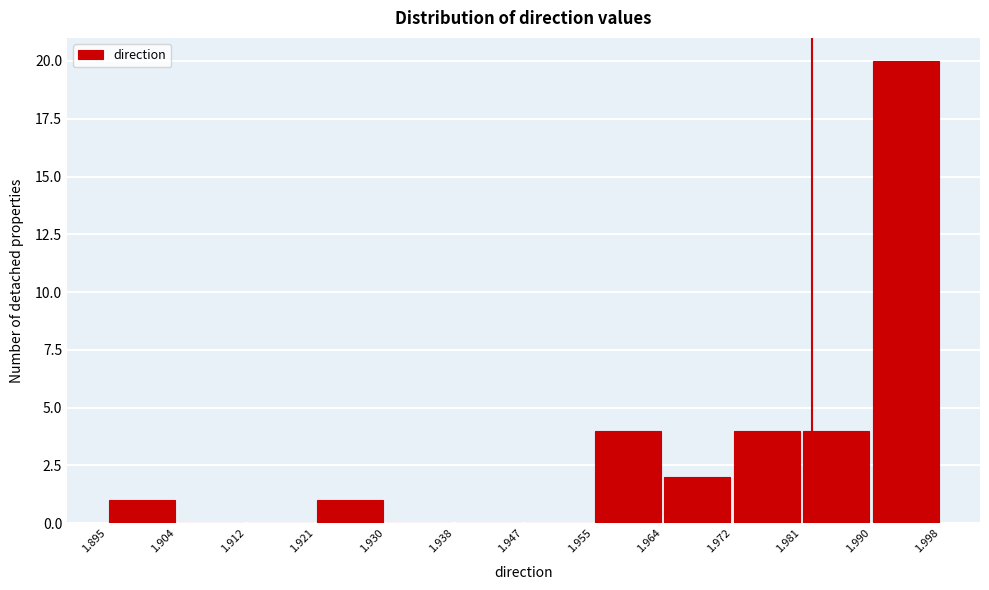

Which range on the x-axis has the tallest bar?

1.990 to 1.998